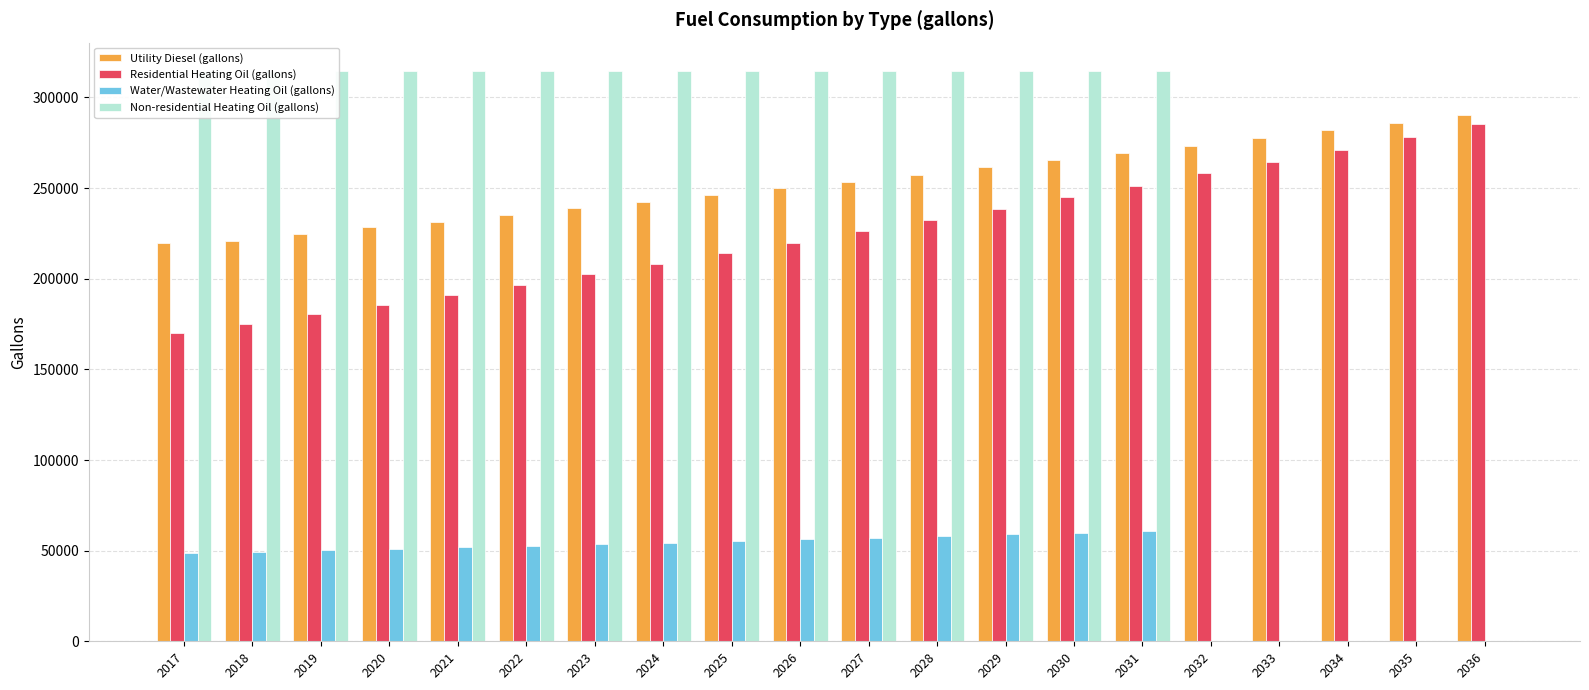

Read the Utility Diesel (gallons) value at 2029.

261395.3